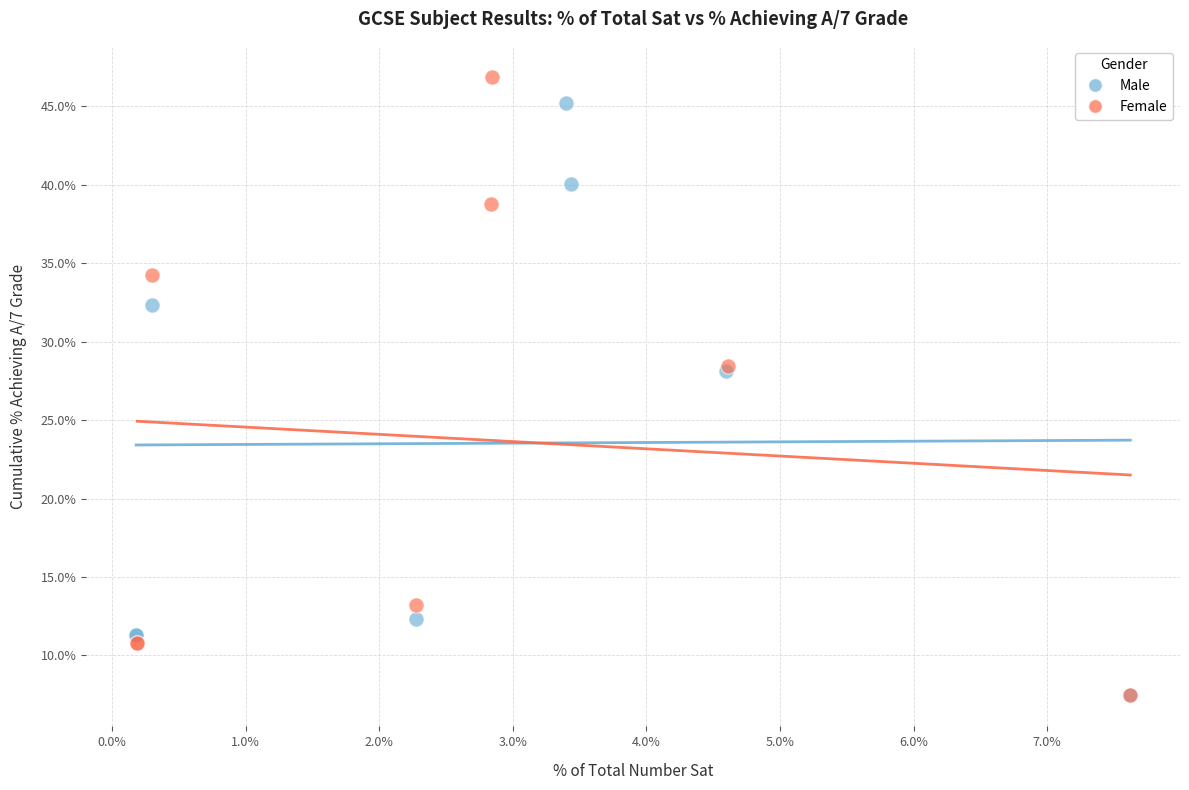

Which series contains the highest Y value?

Female